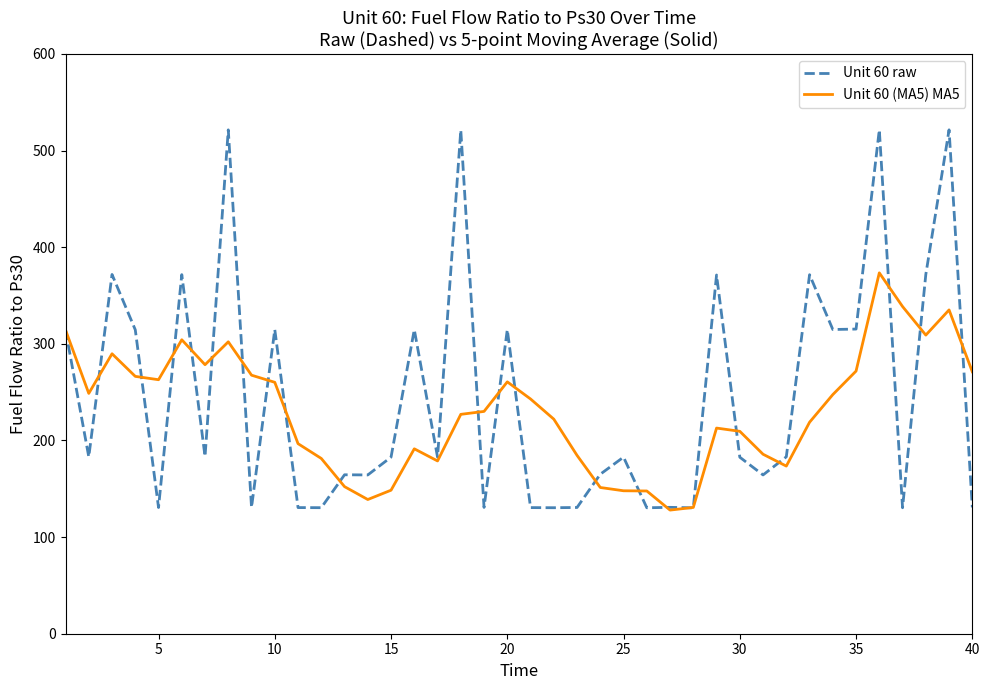

Rank the series by their maximum value, from highest to lowest.

Unit 60 raw, Unit 60 (MA5) MA5